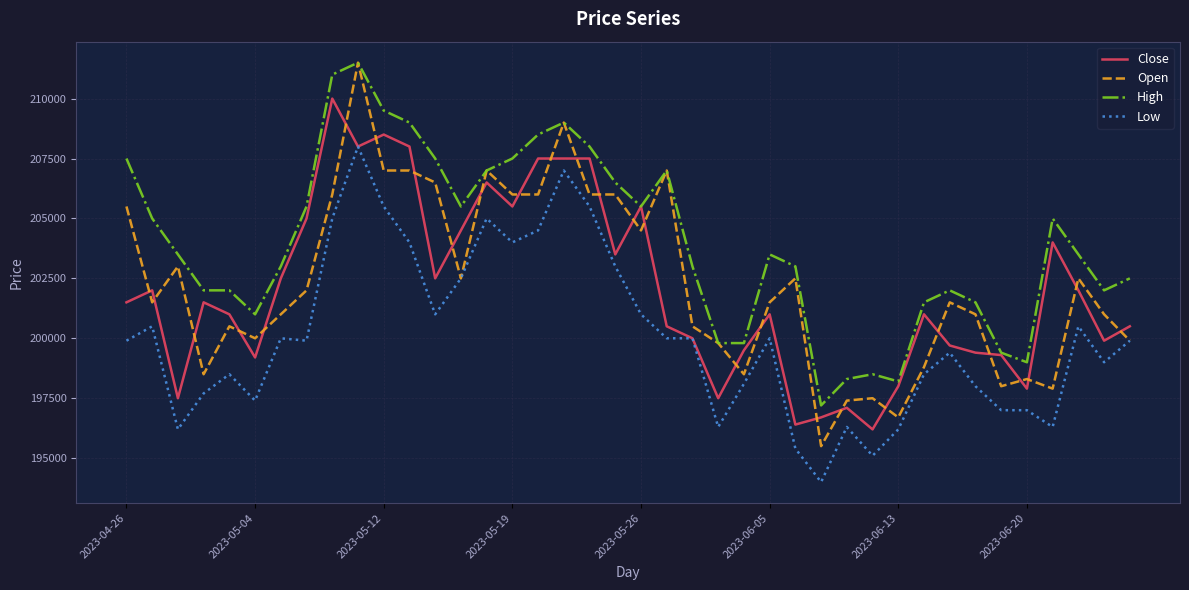

How many lines are shown in the chart?

4